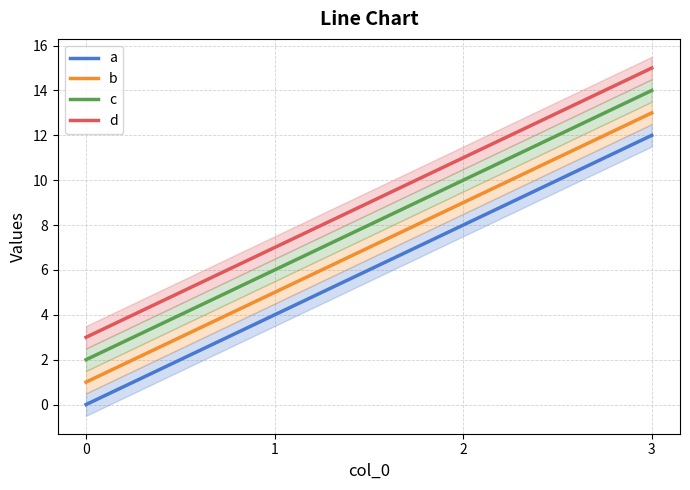

True or false: a and b intersect in this chart.

False